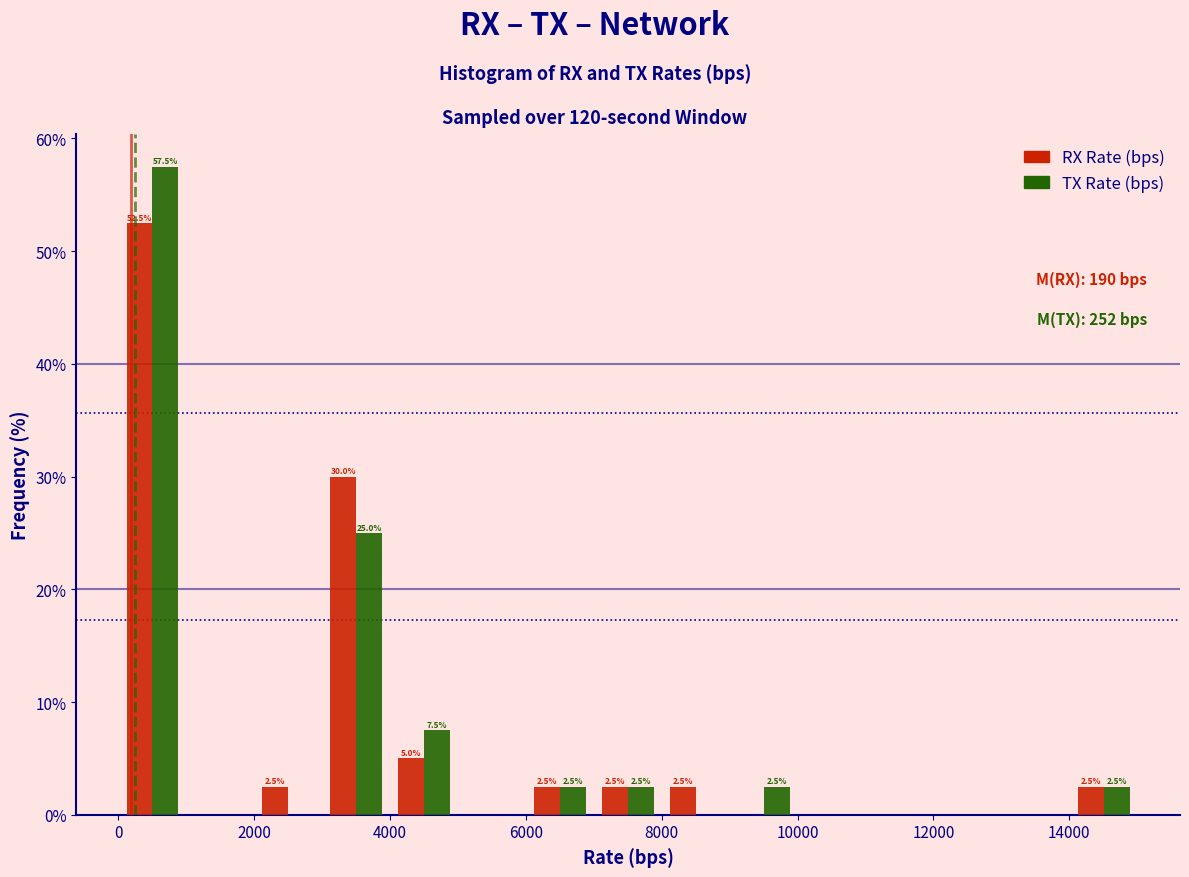

In the TX Rate (bps) series, which range on the x-axis has the tallest bar?

0 to 1000